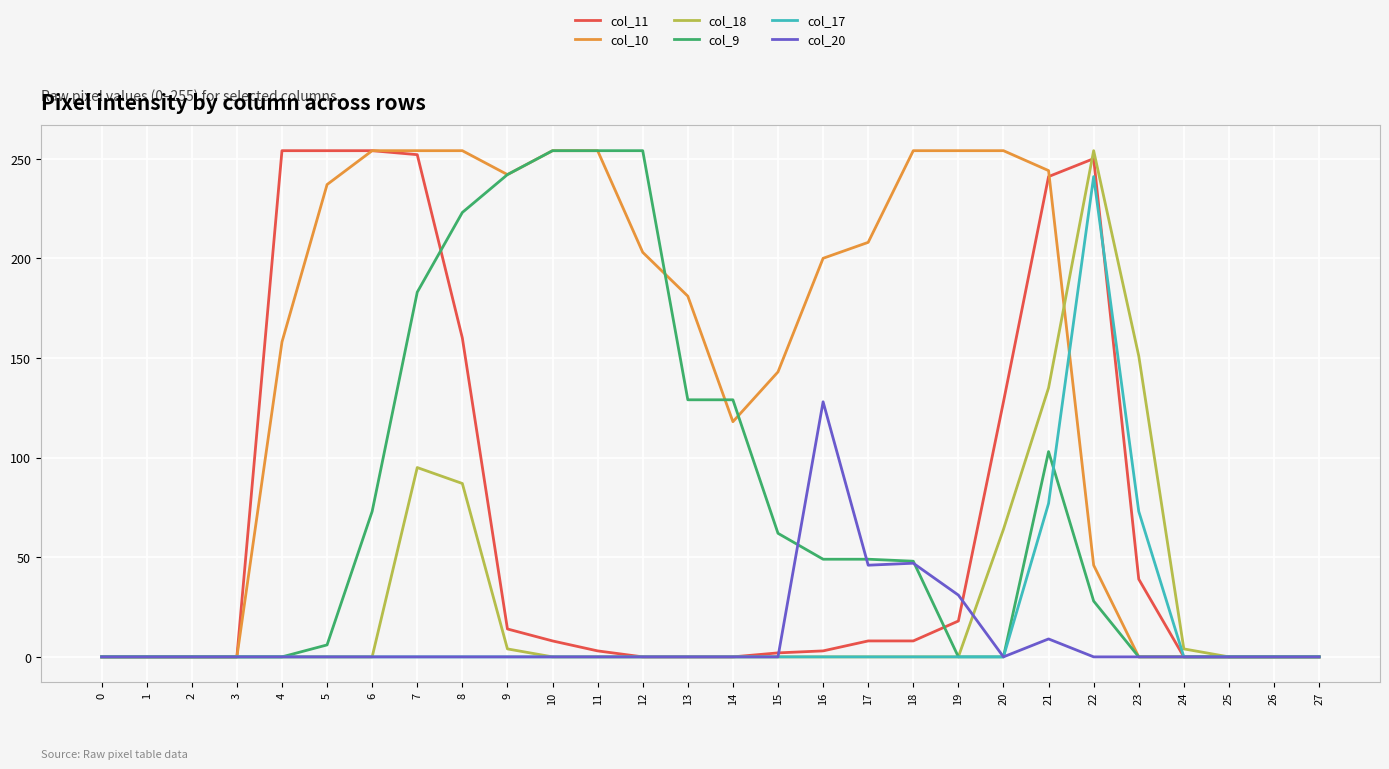

What is the difference between the highest and lowest values at 21?

235